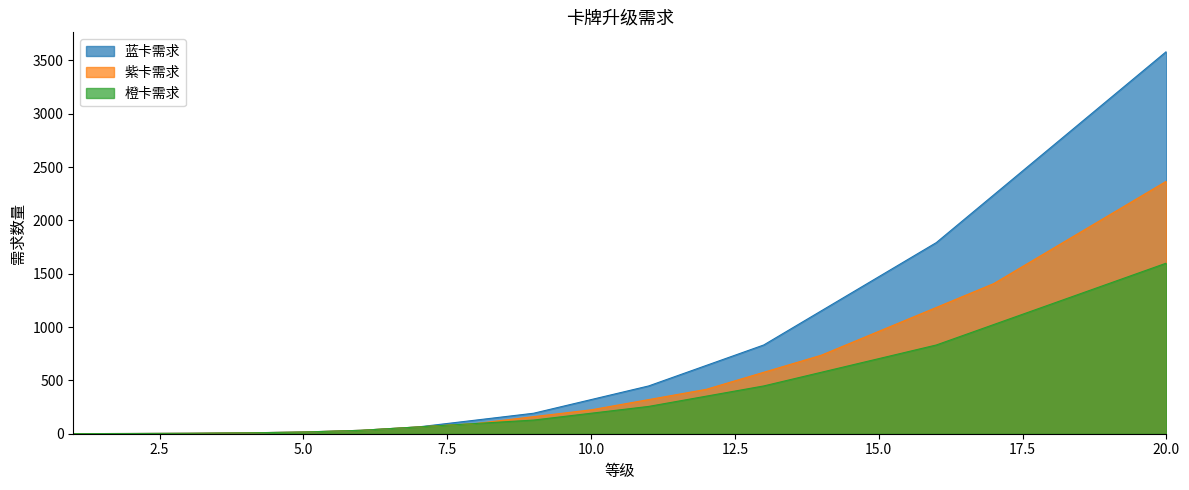

How many data points in 紫卡需求 are above 320?

9